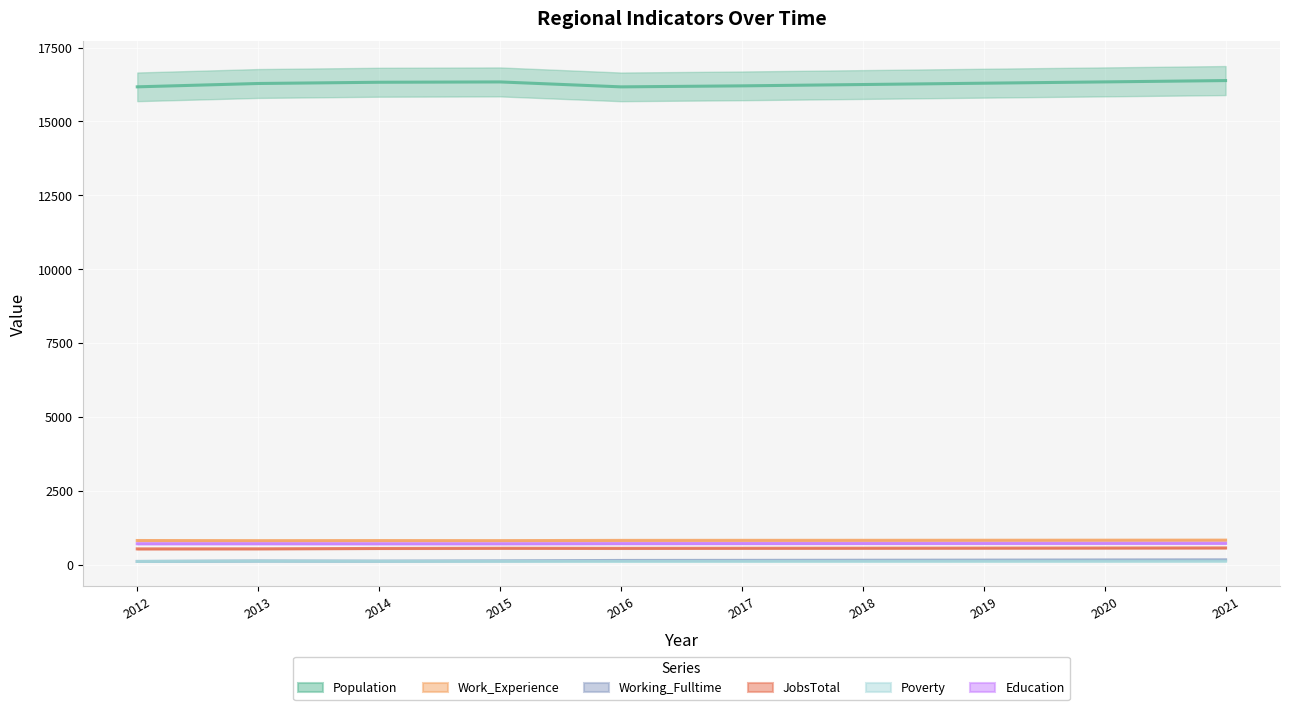

Reading left to right, list all the values displayed in this chart.

Population: 2012=16170	2013=16283	2014=16325	2015=16336	2016=16169	2017=16203	2018=16248	2019=16293	2020=16337	2021=16382
Work_Experience: 2012=815	2013=810	2014=813	2015=811	2016=819	2017=821	2018=822	2019=824	2020=826	2021=828
Working_Fulltime: 2012=106	2013=122	2014=117	2015=126	2016=140	2017=143	2018=147	2019=151	2020=156	2021=160
JobsTotal: 2012=532	2013=534	2014=546	2015=553	2016=550	2017=553	2018=555	2019=558	2020=561	2021=564
Poverty: 2012=106	2013=118	2014=112	2015=111	2016=108	2017=109	2018=110	2019=112	2020=113	2021=115
Education: 2012=707	2013=708	2014=706	2015=706	2016=711	2017=713	2018=715	2019=717	2020=719	2021=721